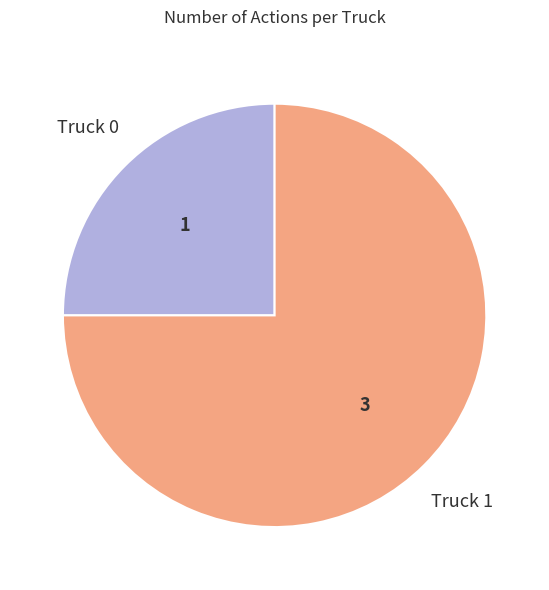

What is the ratio of the value at Truck 0 to the value at Truck 1?

0.3